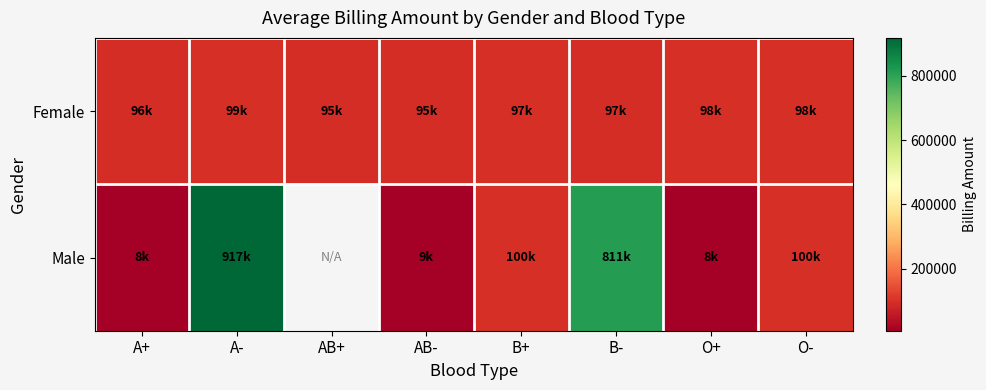

What is the minimum value for Female?

95359.6